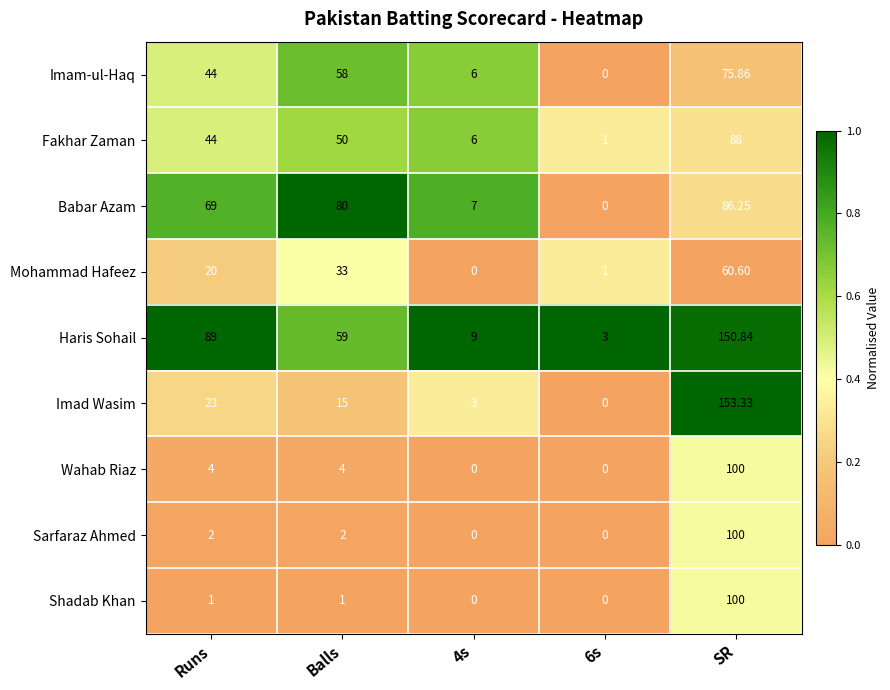

What is the spread (max minus min) of values at 6s?

3.0